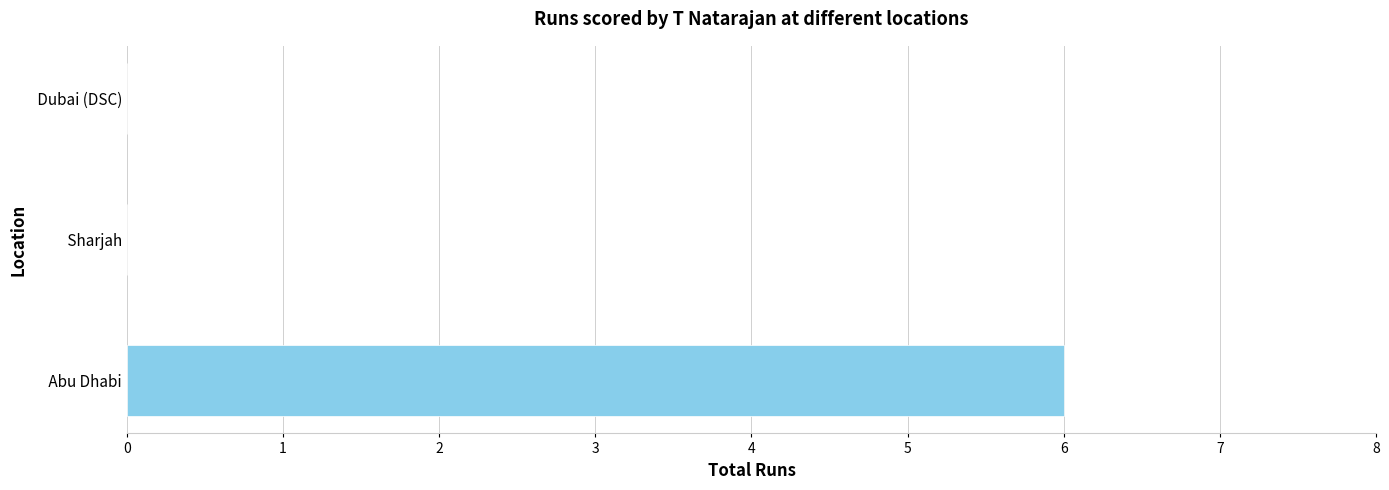

The chart shows a value of -3 at  Dubai (DSC). True or false?

False